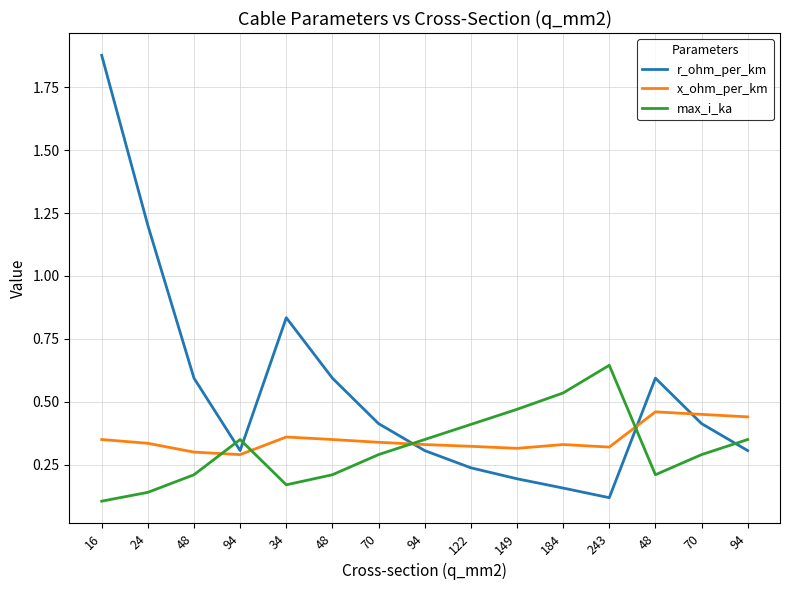

Which category has the highest value in the r_ohm_per_km series?

16